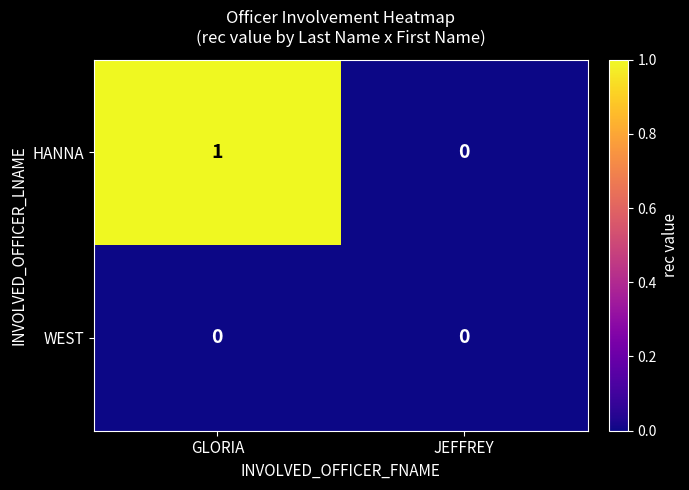

At which category is the sum across all series the highest?

GLORIA